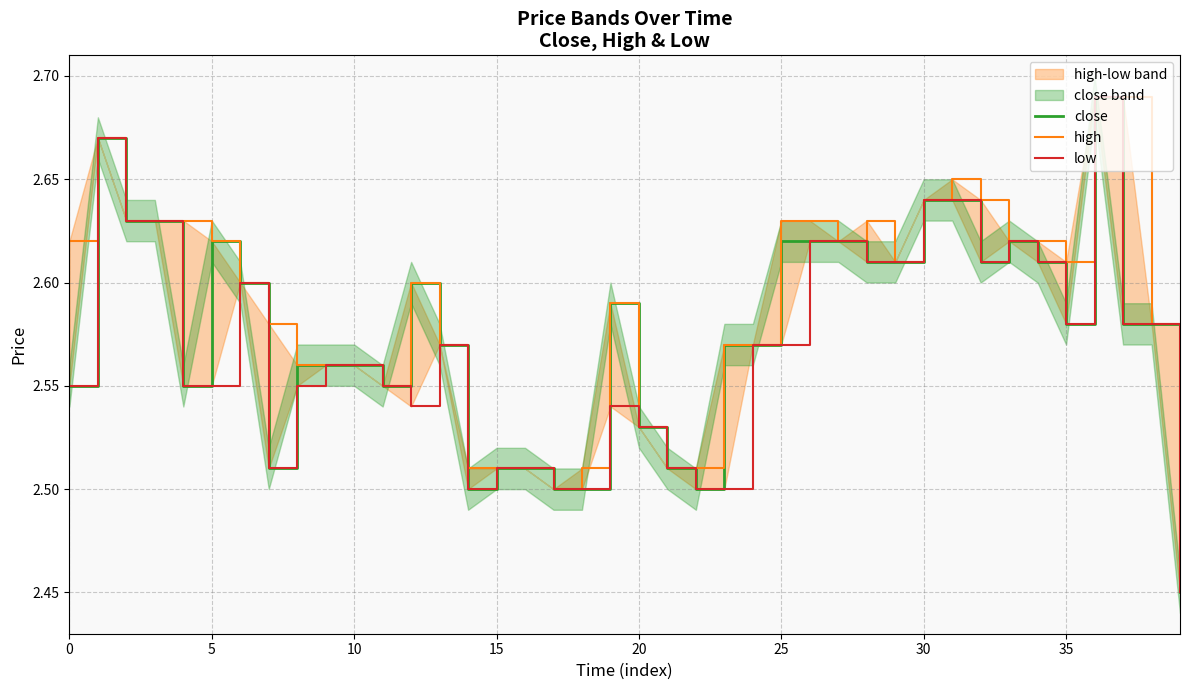

At which category is the sum across all series the highest?

36